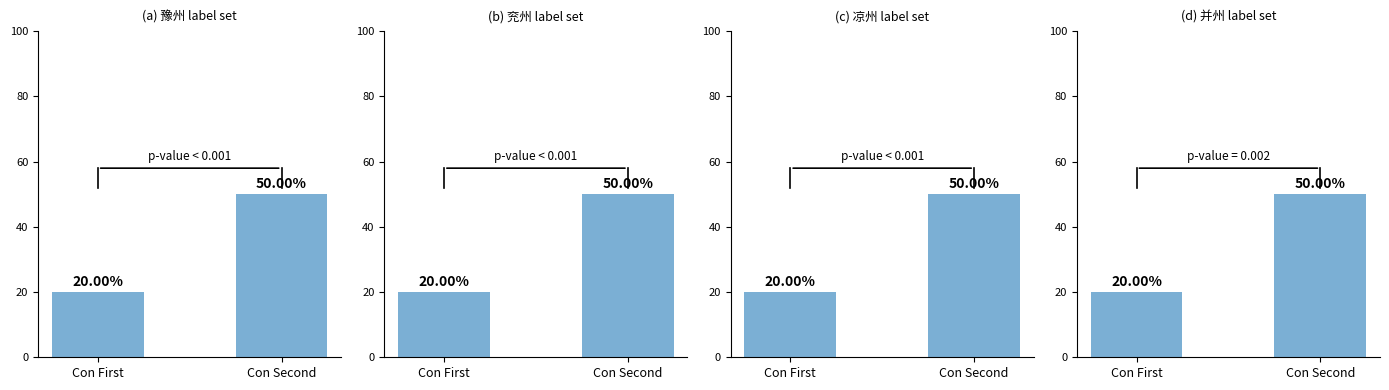

Which series has the largest total across all categories?

豫州